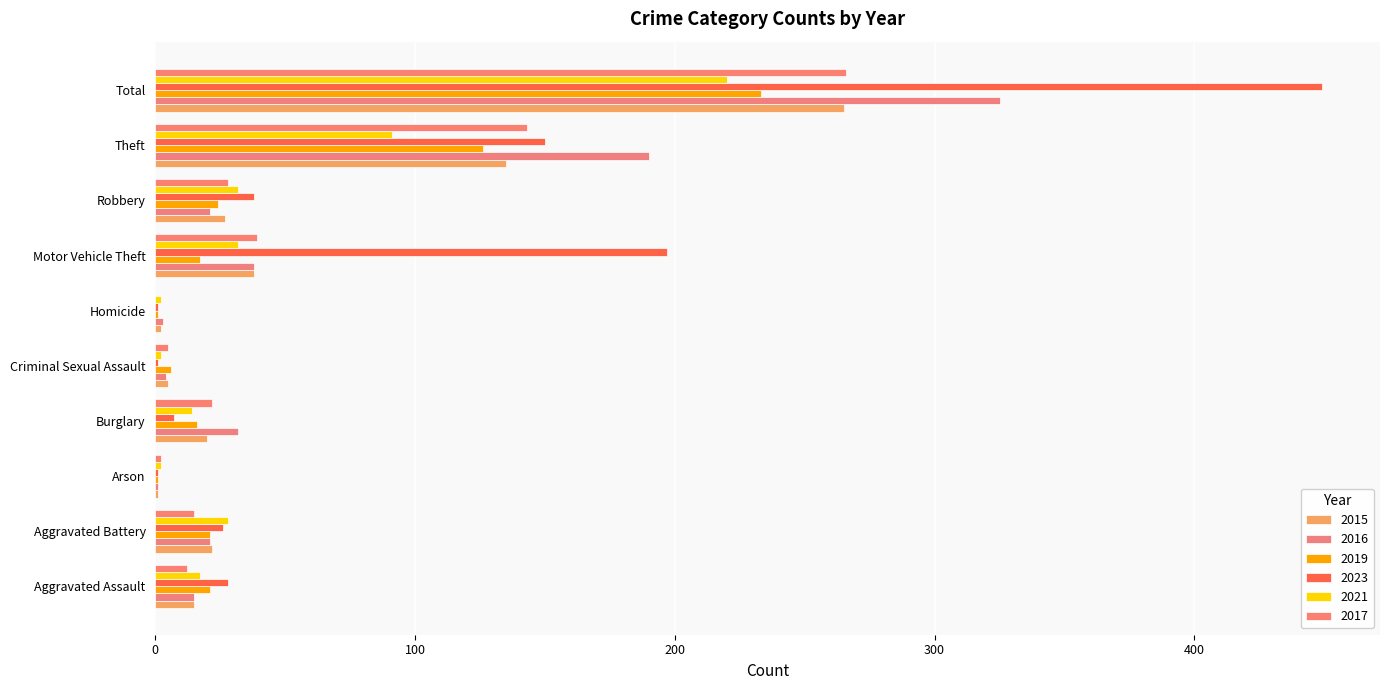

At how many categories does at least one series exceed 340?

1